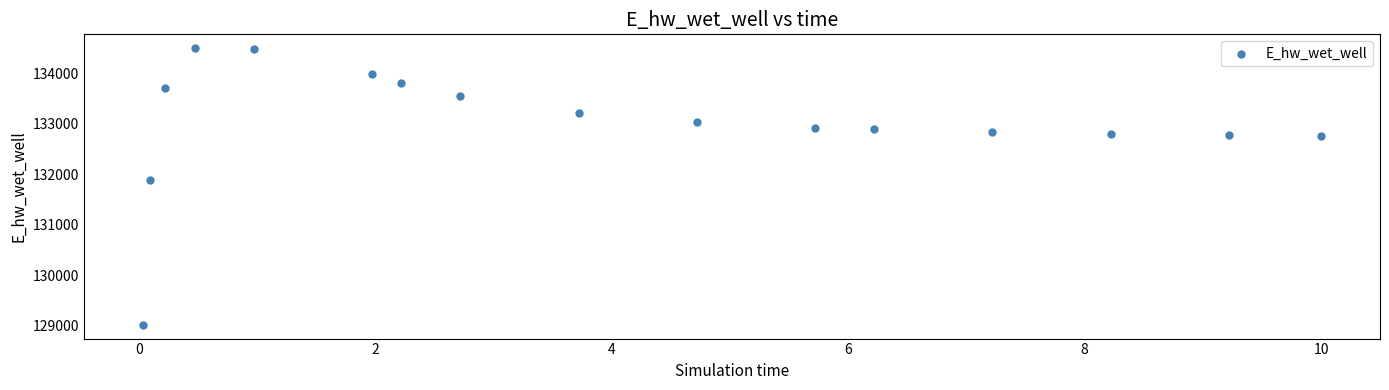

What is the range of Y values (max minus min)?

5472.9